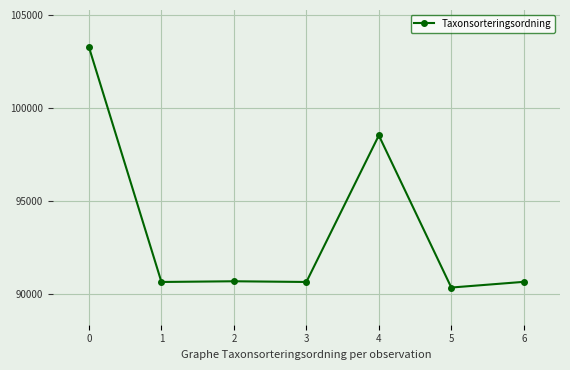

Does the chart display data point markers on the line(s)?

Yes